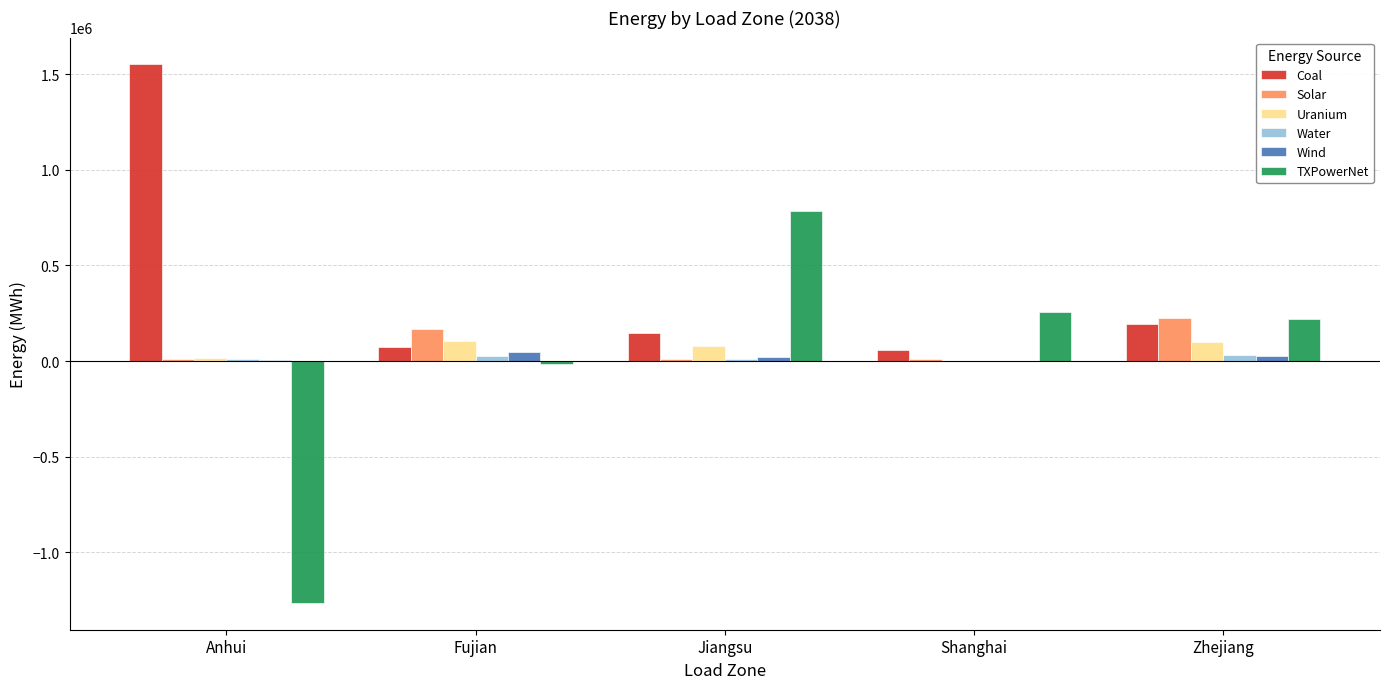

Which label corresponds to the largest value in the chart?

Anhui